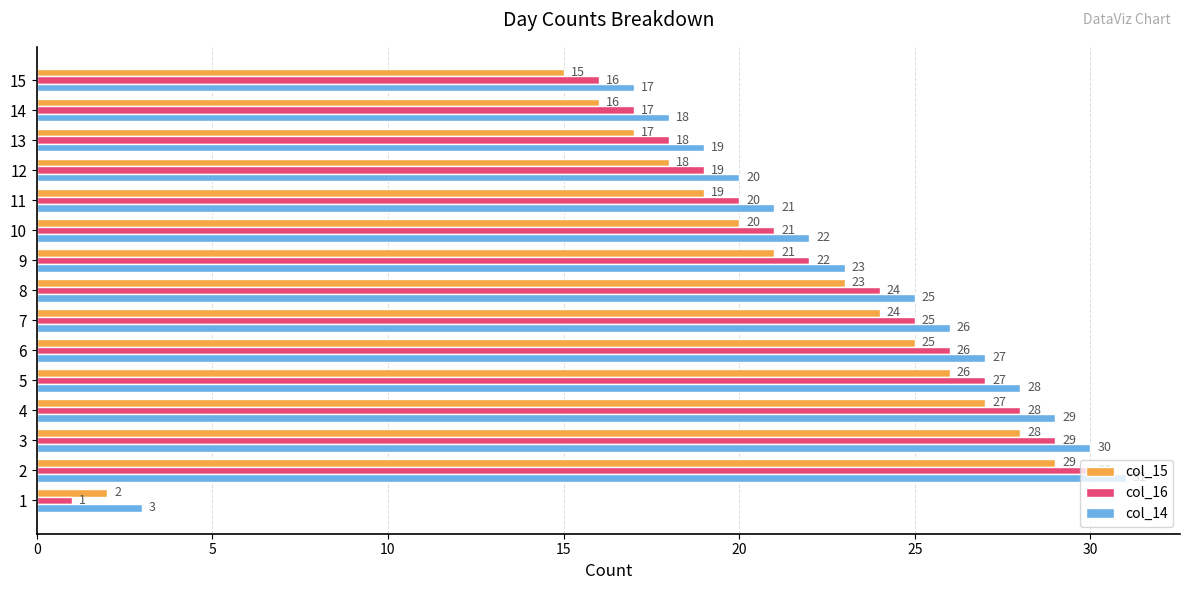

True or false: col_15 has a value of 28 at 3.

True